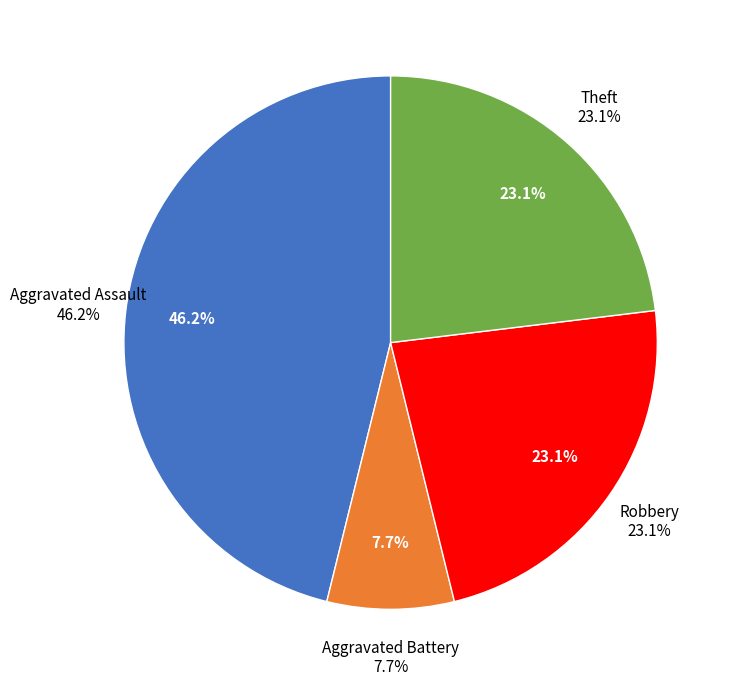

What is the total percentage of Aggravated Assault and Robbery?

69.2%